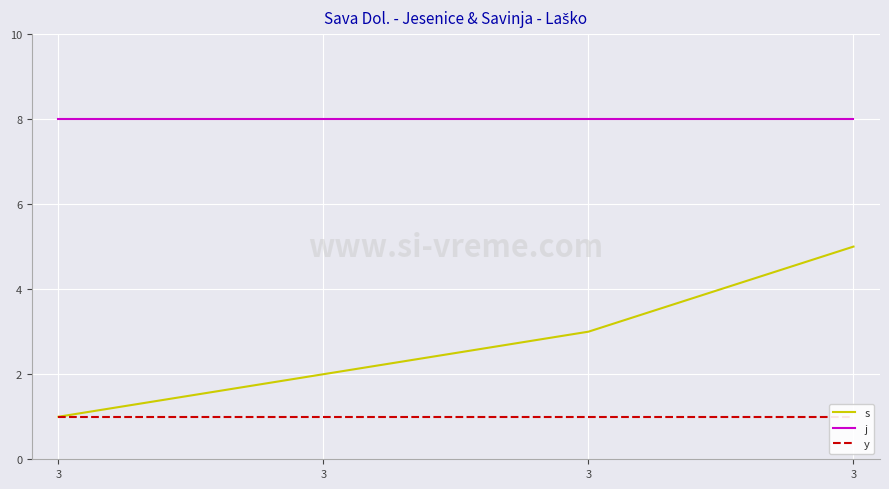

Reading right to left, transcribe all the data shown in this chart.

s: 3=5	3=3	3=2	3=1
j: 3=8	3=8	3=8	3=8
y: 3=1	3=1	3=1	3=1